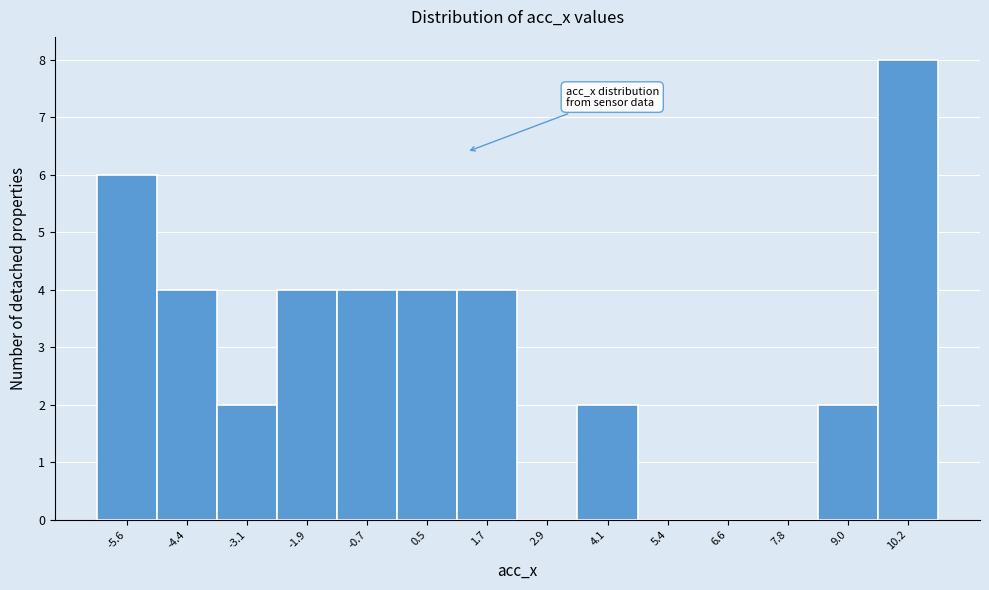

Reading left to right, list every bar in this chart as the range it spans on the x-axis followed by its height. Neither the bar edges nor the heights are printed on the chart, so give them approximately, as read against the axes.

-6.2 to -5.0: 6
-5.0 to -3.8: 4
-3.8 to -2.6: 2
-2.6 to -1.4: 4
-1.4 to -0.2: 4
-0.2 to 1.2: 4
1.2 to 2.4: 4
2.4 to 3.6: 0
3.6 to 4.8: 2
4.8 to 6.0: 0
6.0 to 7.2: 0
7.2 to 8.4: 0
8.4 to 9.6: 2
9.6 to 10.8: 8